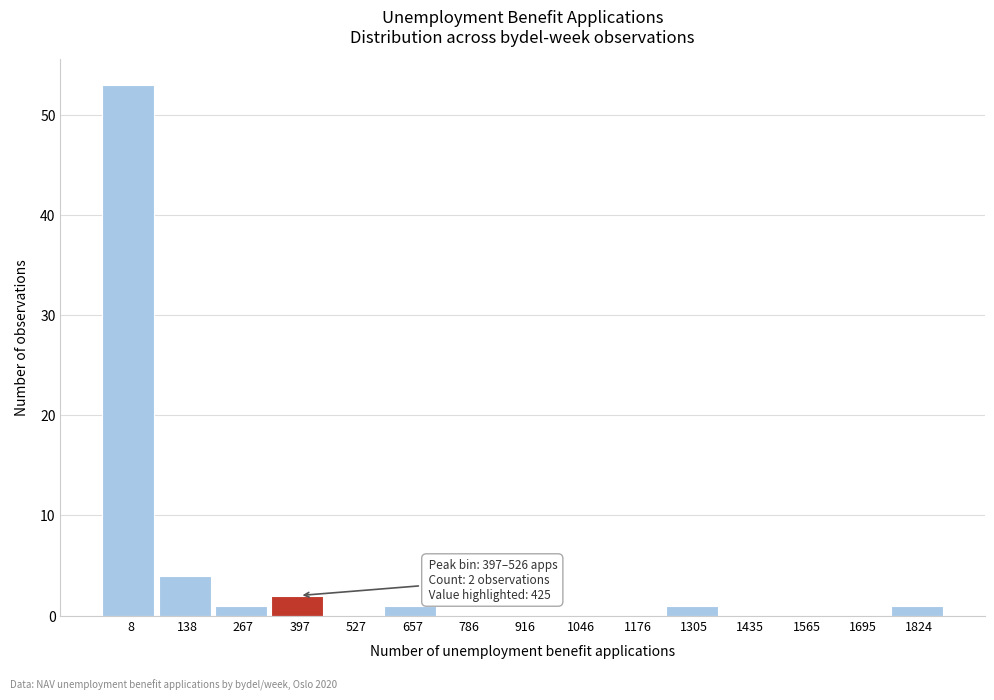

Reading right to left, transcribe all the data shown in this chart.

1824=1	1695=0	1565=0	1435=0	1305=1	1176=0	1046=0	916=0	786=0	657=1	527=0	397=2	267=1	138=4	8=53